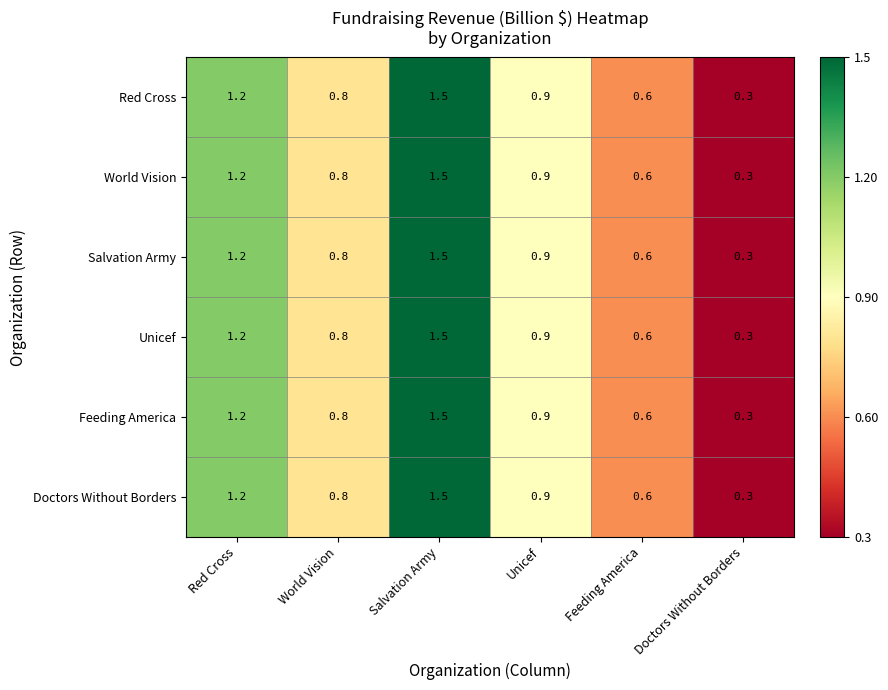

At which category does the chart reach its peak across all series?

Salvation Army